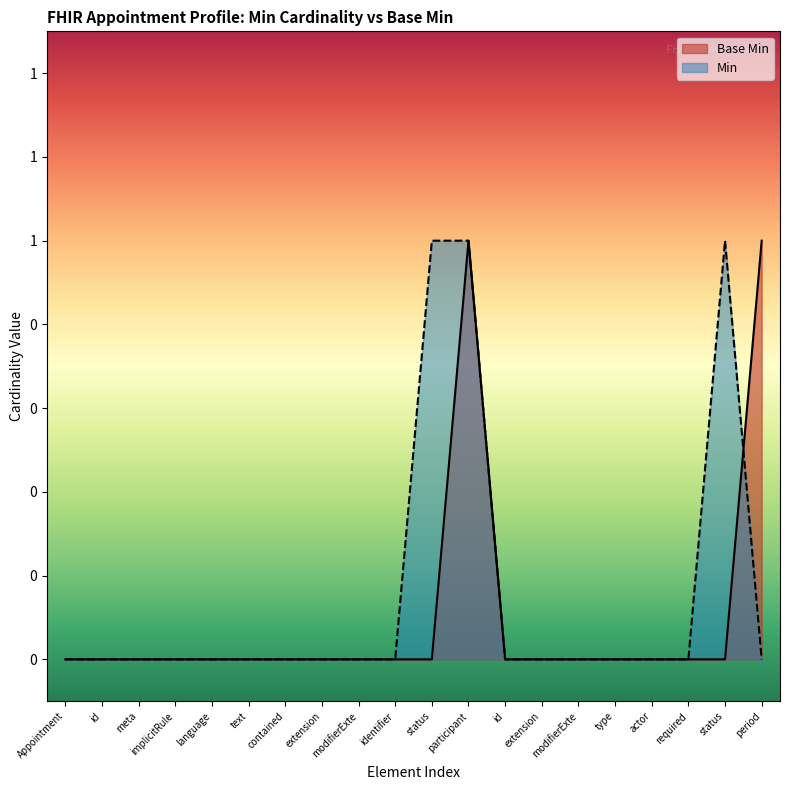

Which category has the highest value across all series?

participant